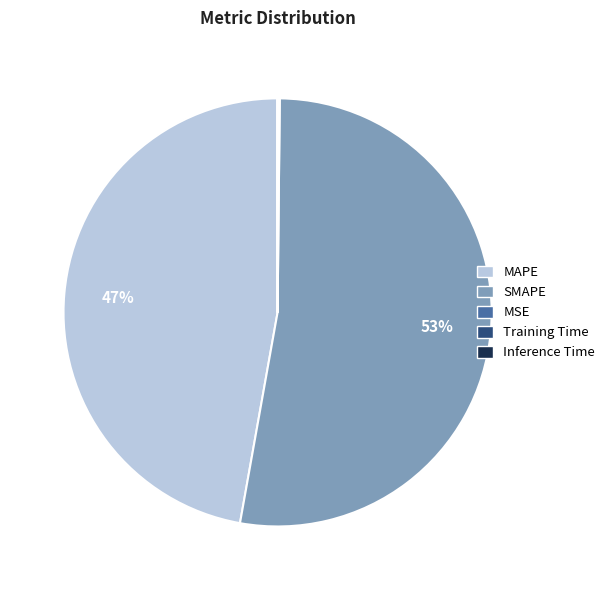

To the nearest percent, what is the difference between the largest and smallest slice percentages?

53%